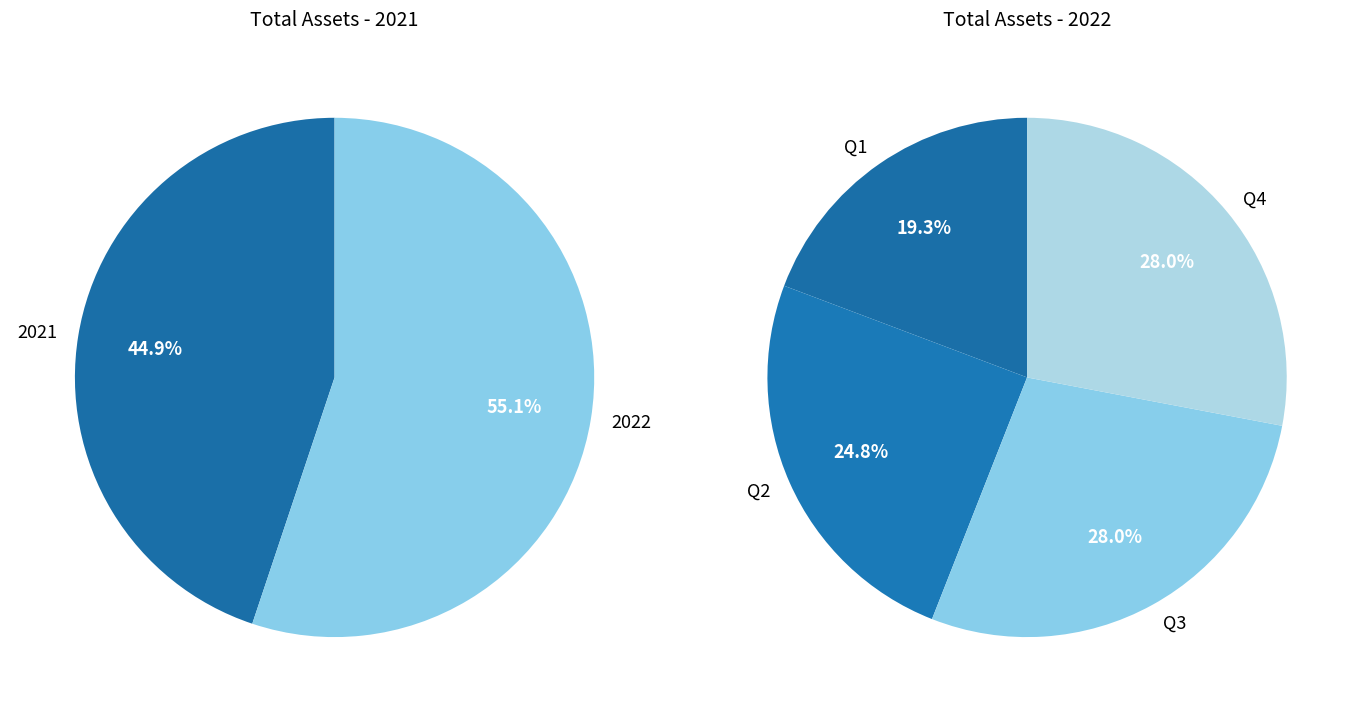

How many segments does this pie chart have?

4